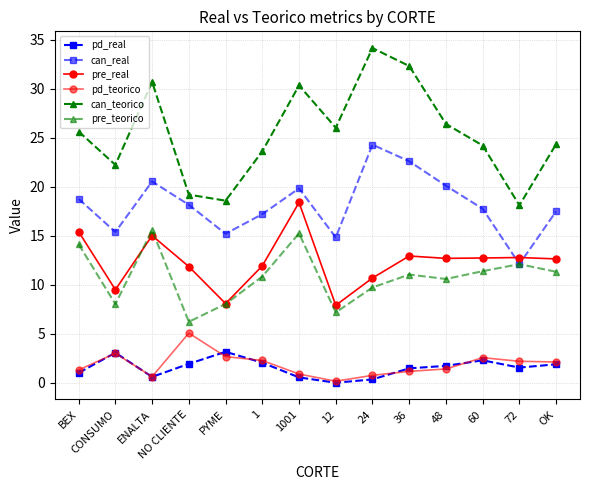

Which series changed the most between 24 and 60?

can_teorico